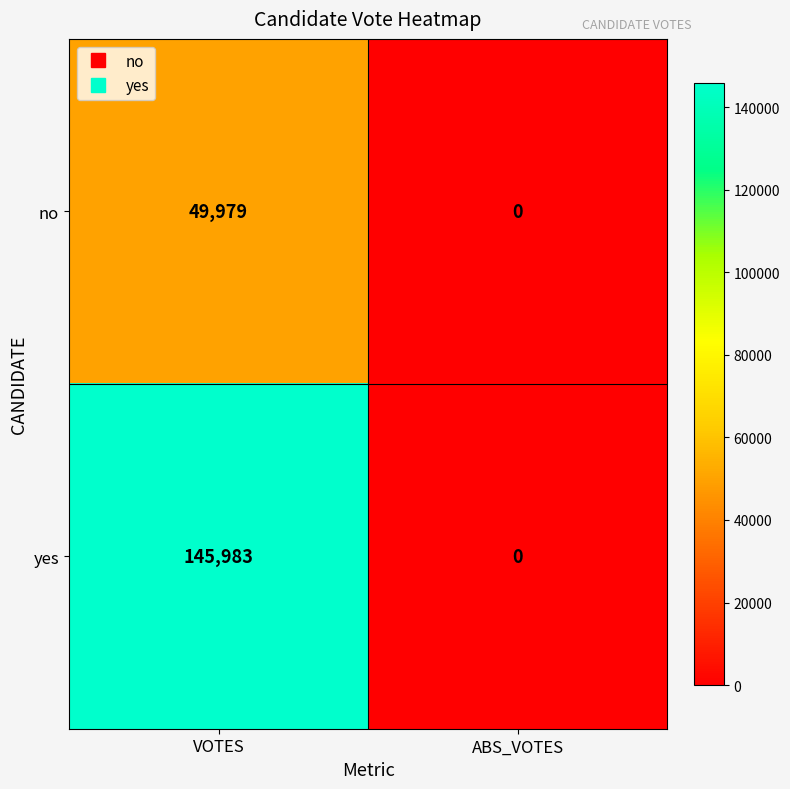

How many data points does each series have?

2